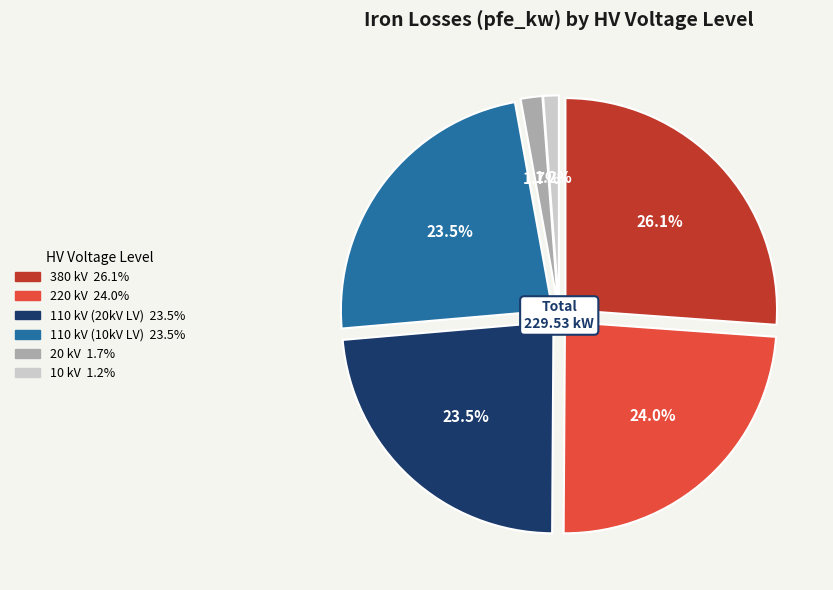

Is there a majority slice in this chart?

No